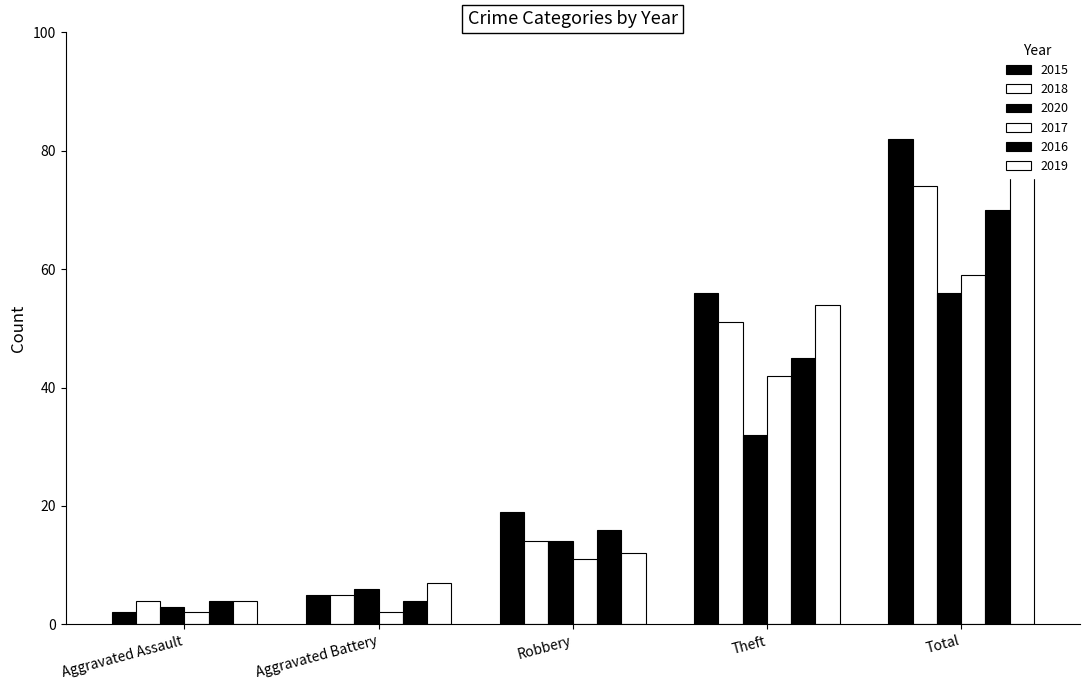

Where does the 2015 series first go above 19?

Theft